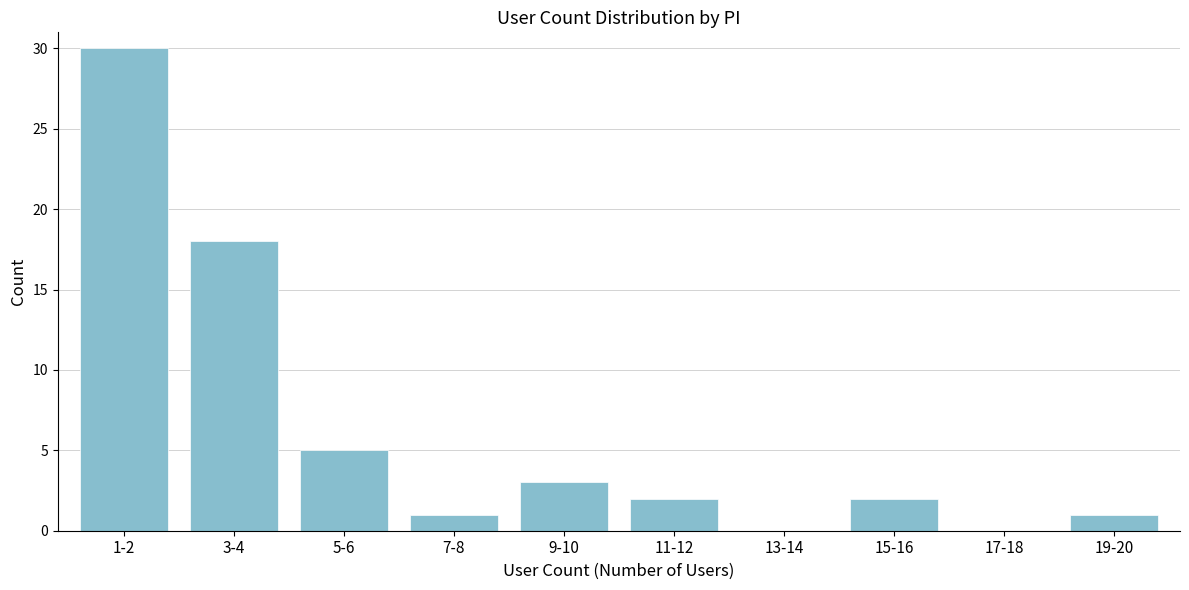

Reading left to right, list all the values displayed in this chart.

1-2=30	3-4=18	5-6=5	7-8=1	9-10=3	11-12=2	13-14=0	15-16=2	17-18=0	19-20=1